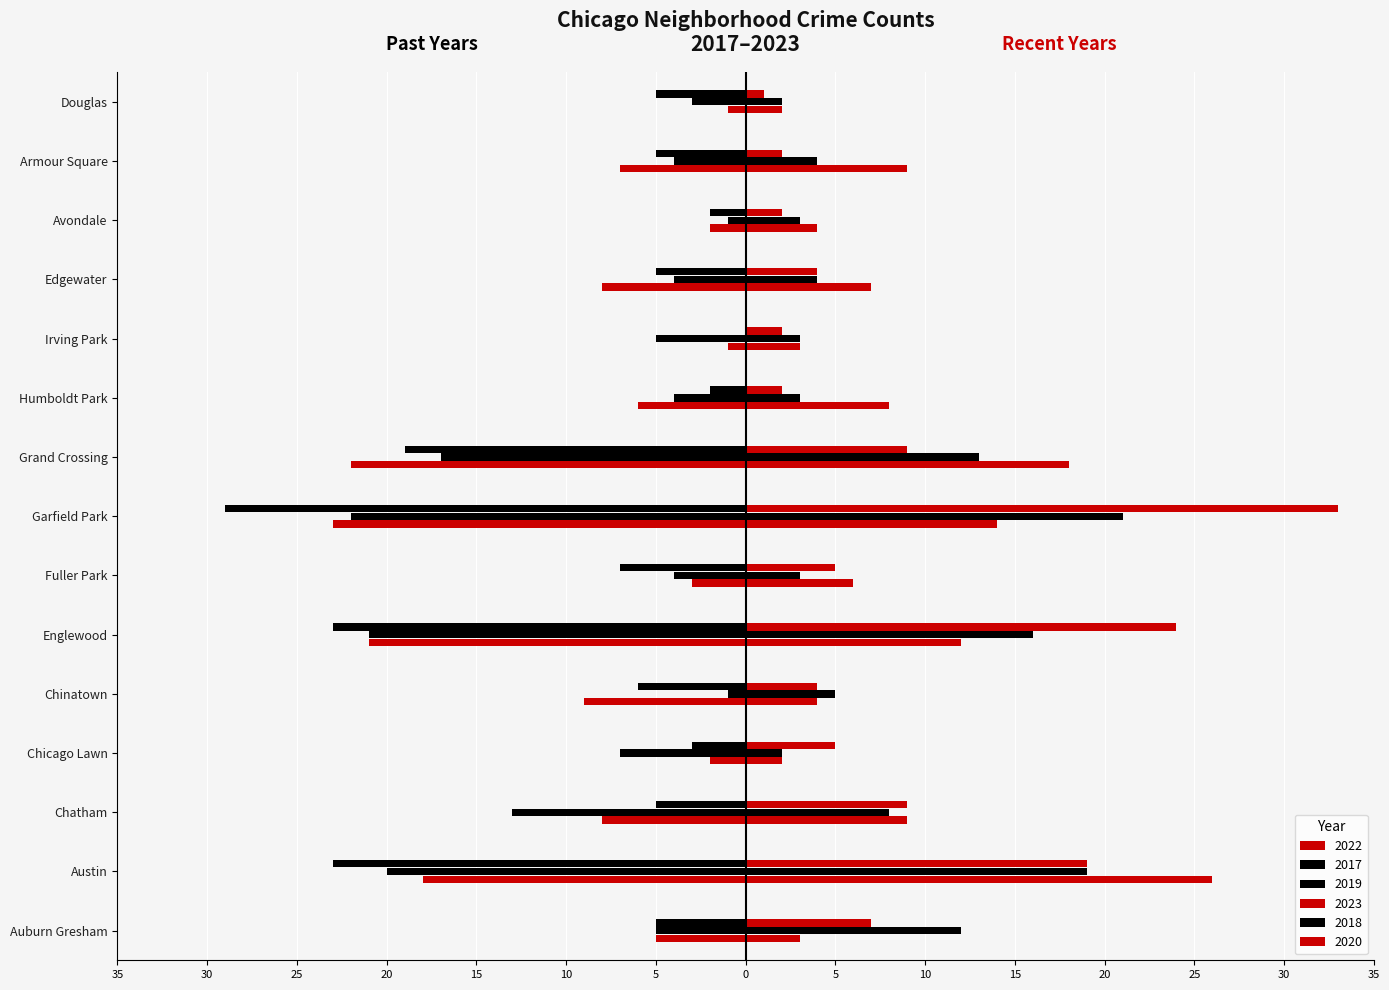

What is the value of the 2018 bar at the 5th from the left?

5